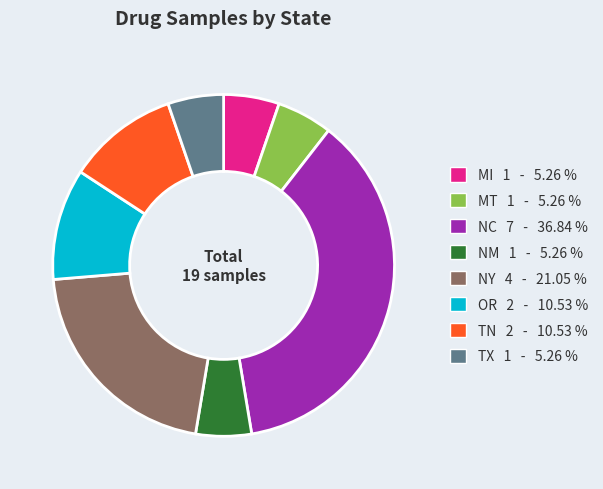

Approximately how many times larger is the value at NY 4 - 21.05 % compared to NM 1 - 5.26 %?

4.0